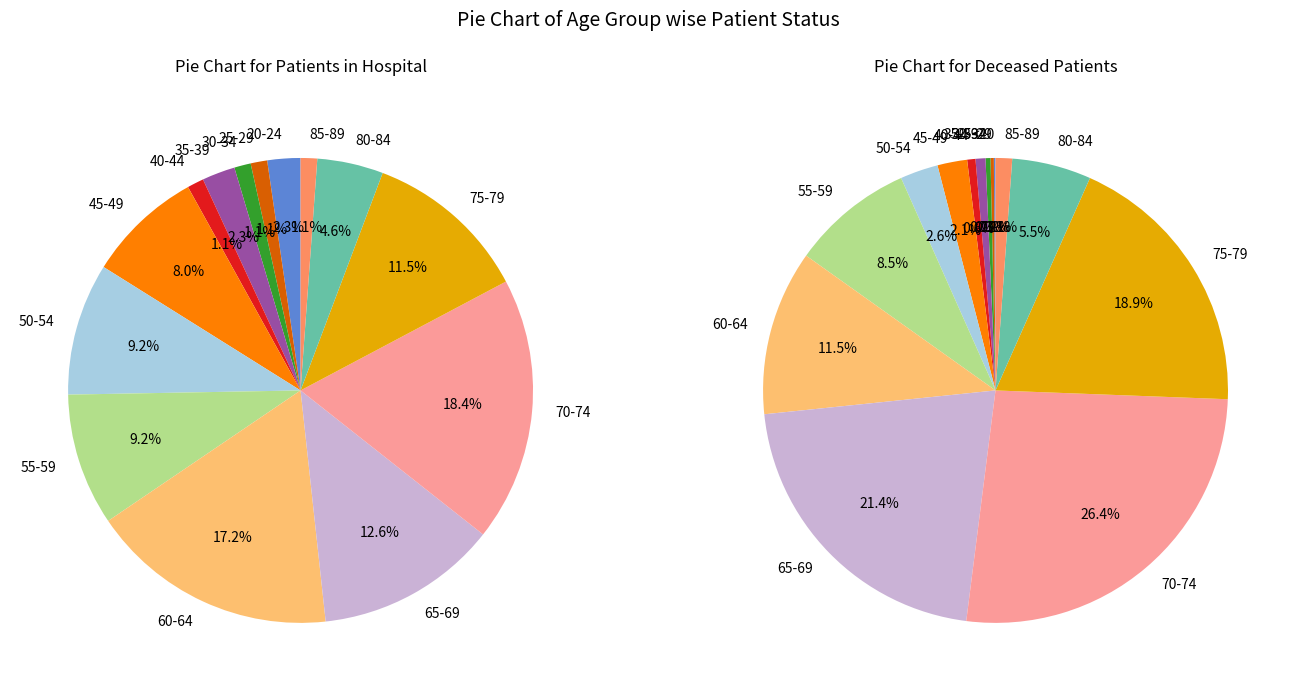

Which series changed the most between 40-44 and 80-84?

deceased_patients